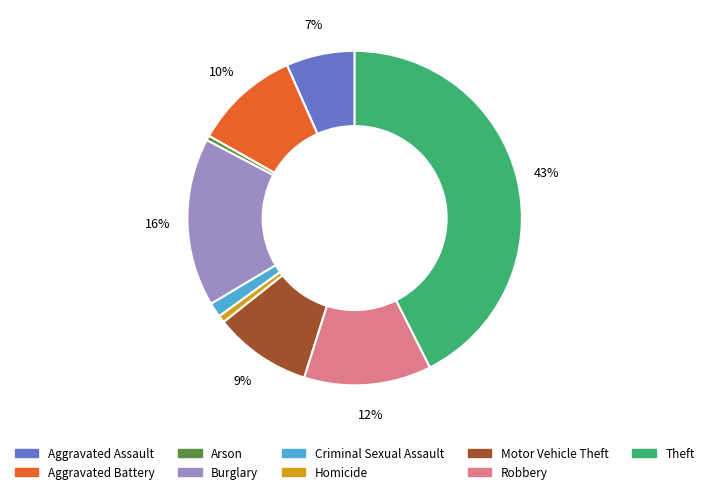

Do Burglary and Theft together represent more than half of the pie?

Yes